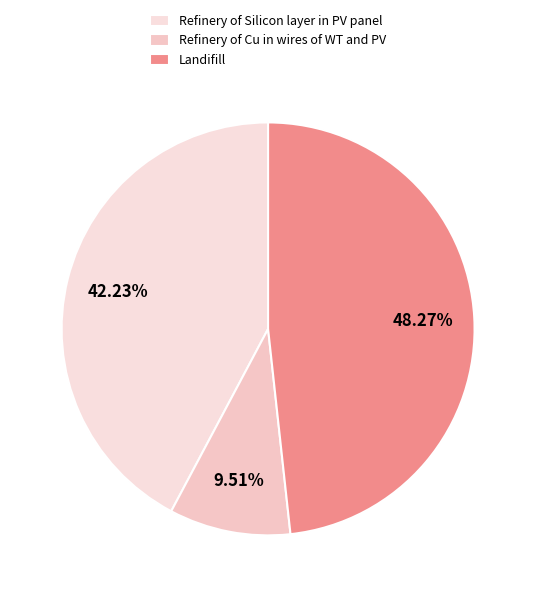

Does Refinery of Cu in wires of WT and PV represent more than half of the total?

No